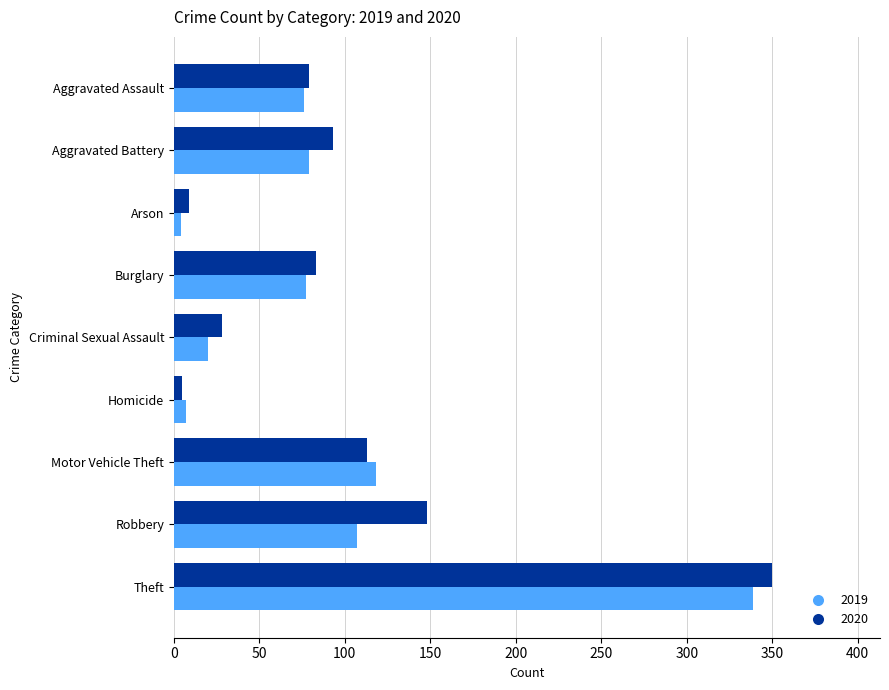

What is the difference between the second highest and minimum values in the 2020 series?

143